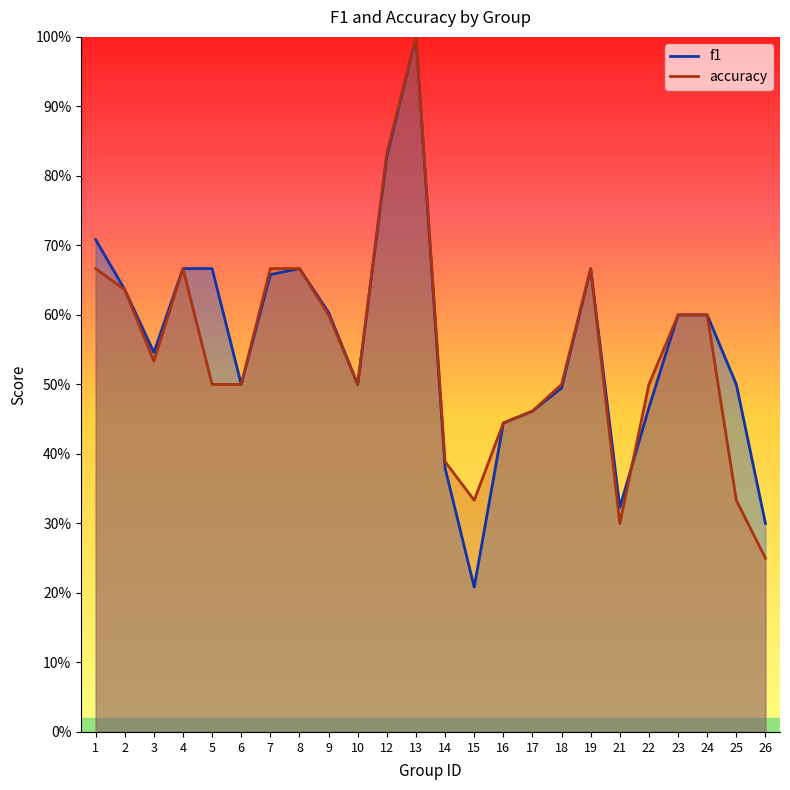

What is the sum of the accuracy values at 19 and 12?

1.5